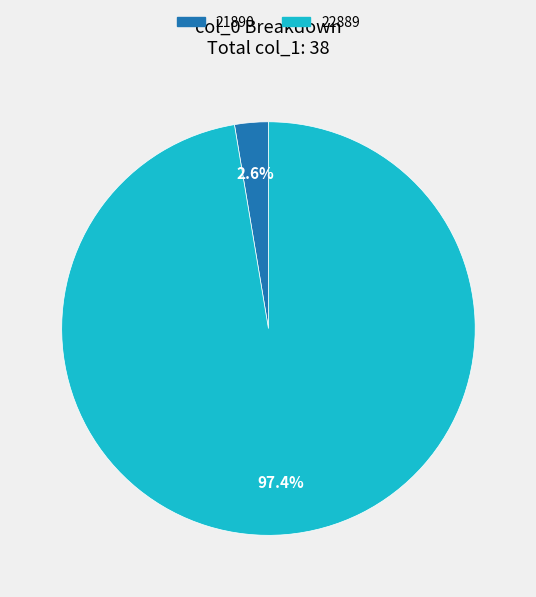

Which category accounts for the majority?

22889